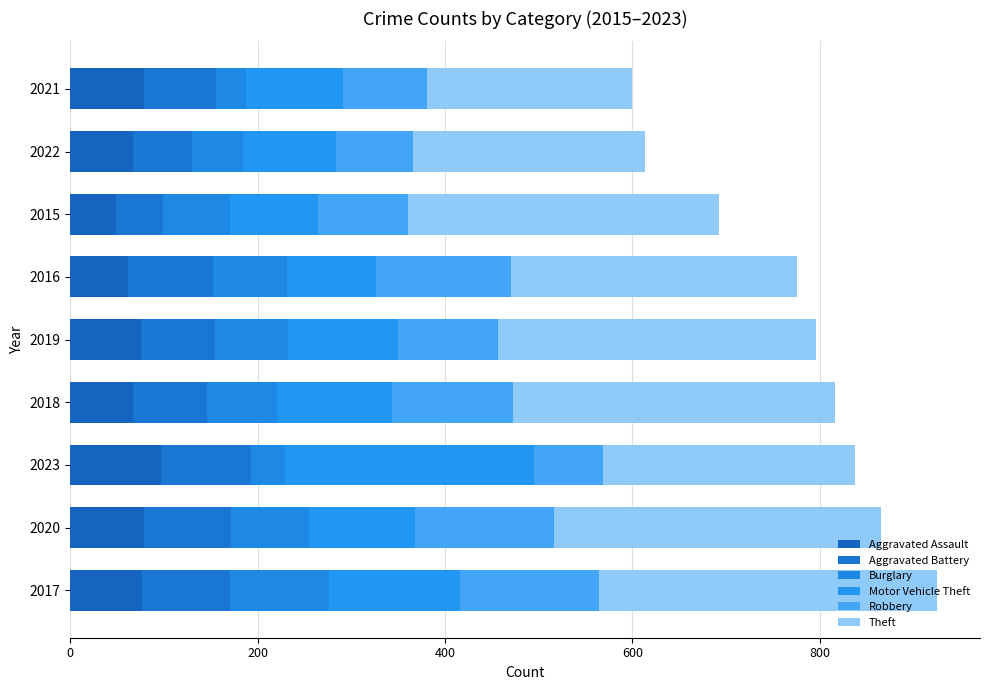

How many data points does each series have?

9